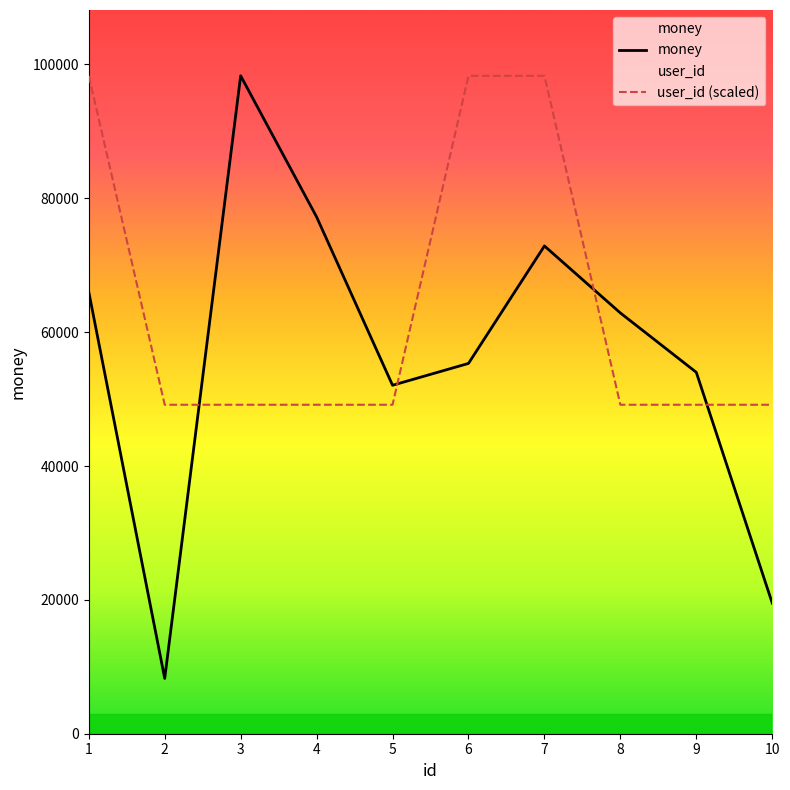

The value of money at 4 is 50791.4. True or false?

False